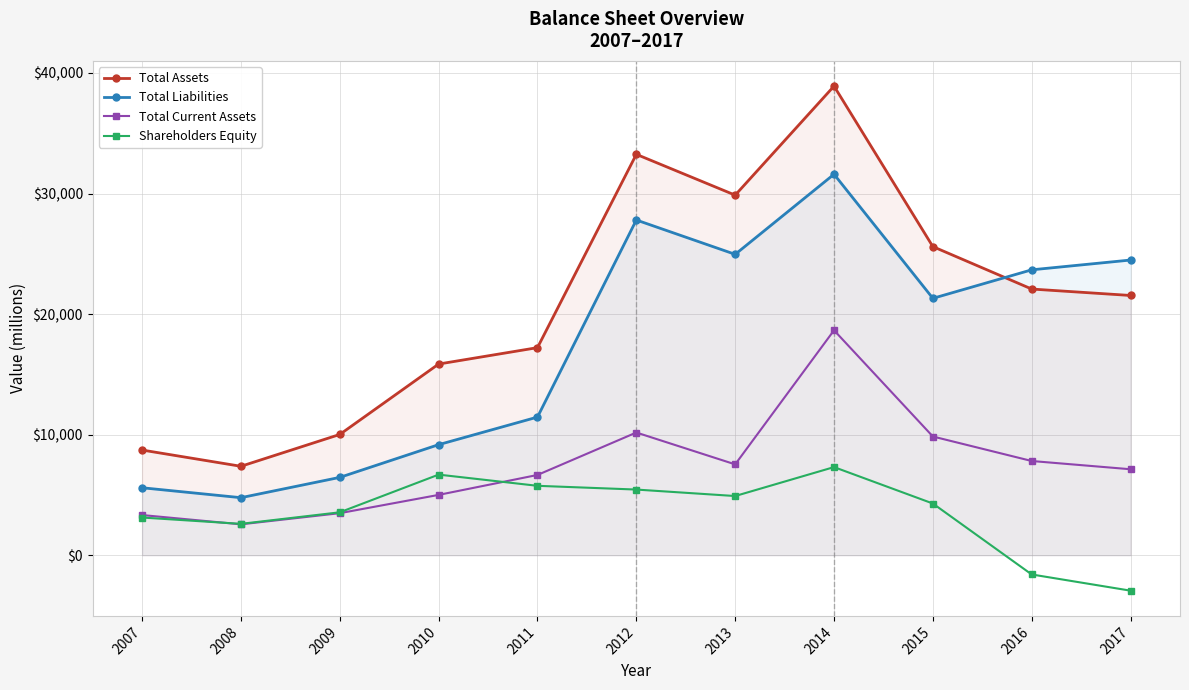

At which label does Total Assets reach its minimum?

2008